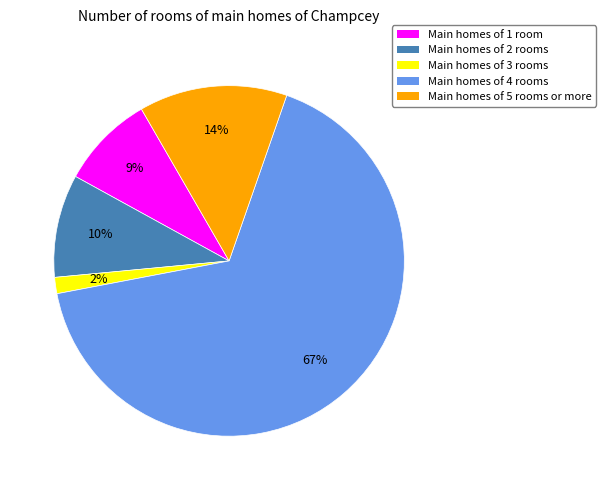

Do Main homes of 2 rooms and Main homes of 5 rooms or more together represent more than half of the pie?

No